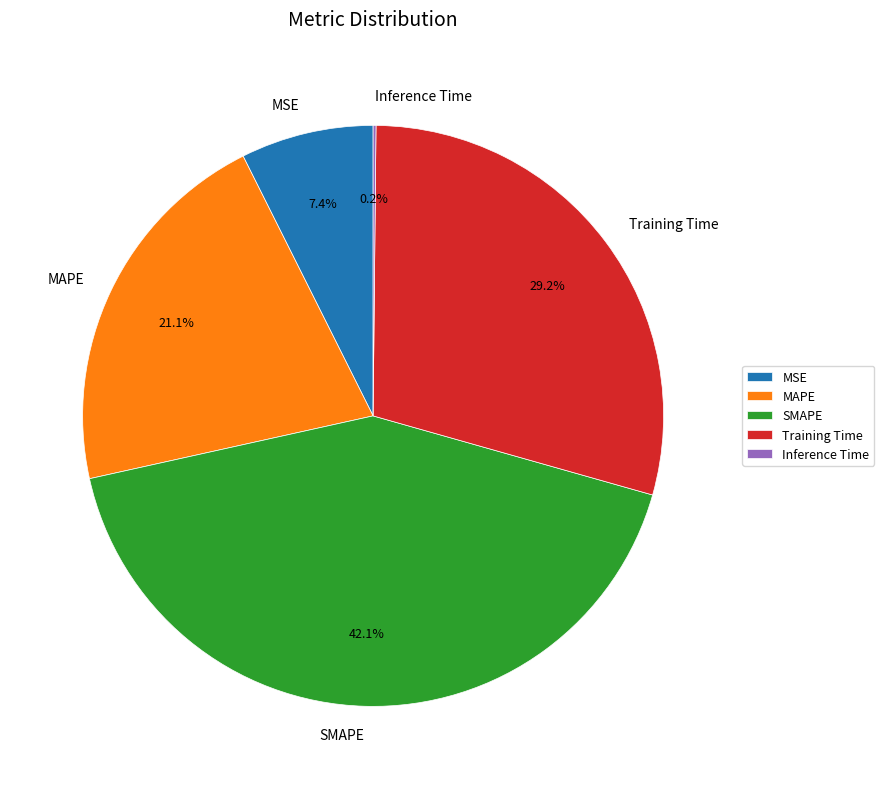

To the nearest percent, what is the average slice percentage?

20%